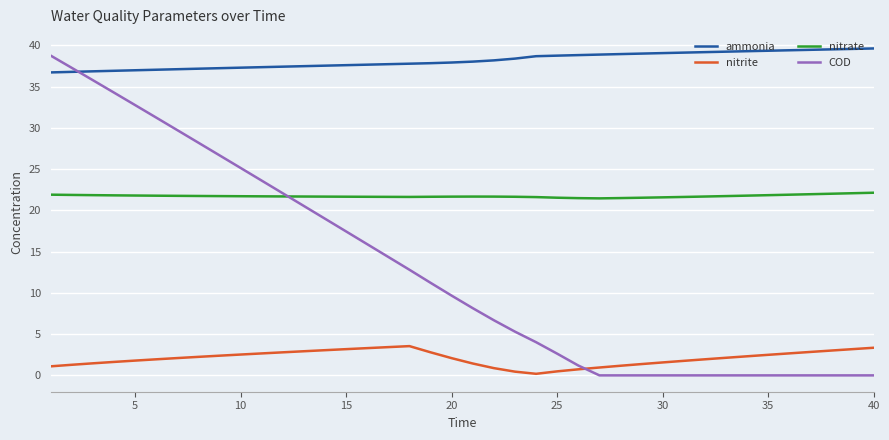

What is the greatest value displayed?

39.6